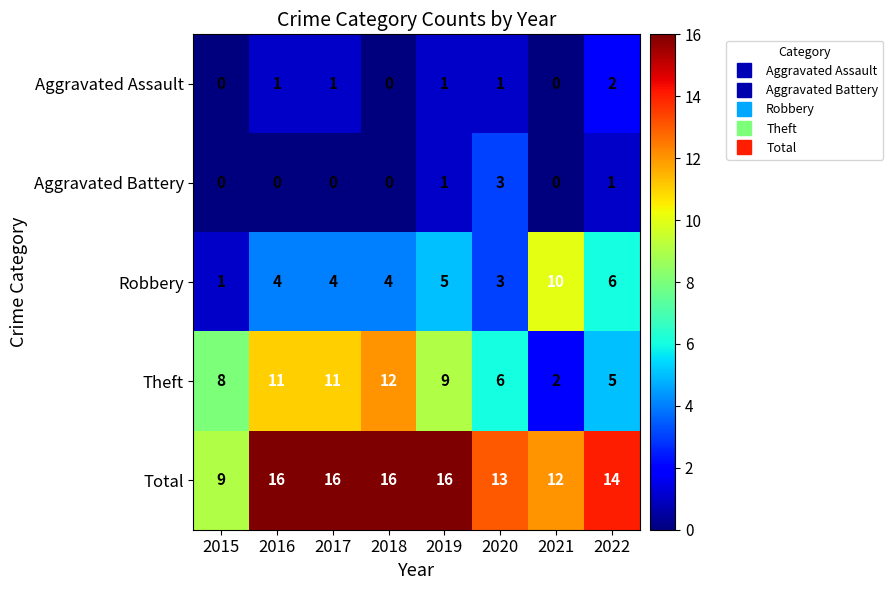

What is the difference between the maximum and minimum values in the Aggravated Battery series?

3